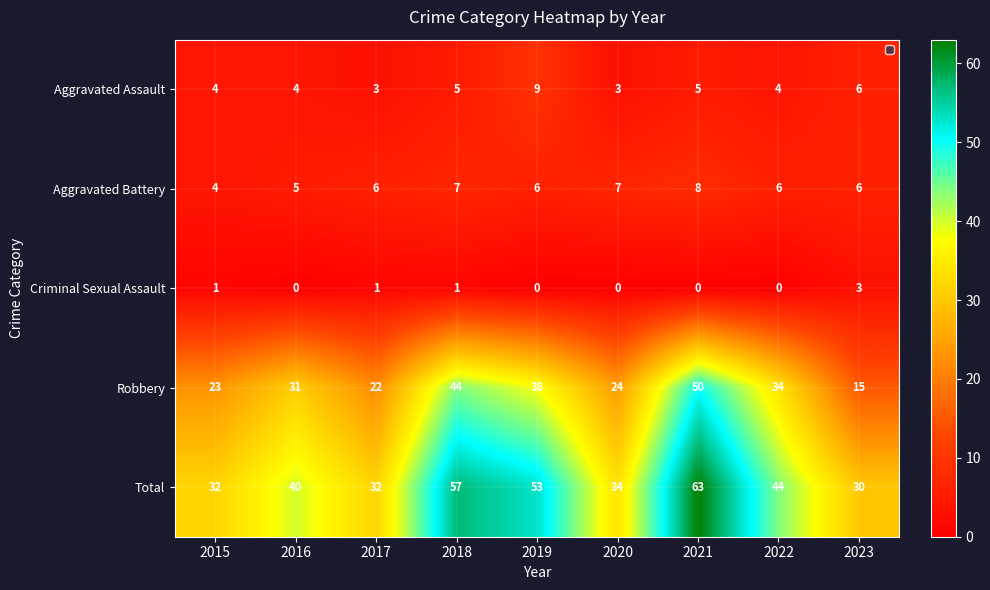

At how many categories does at least one series exceed 7?

9